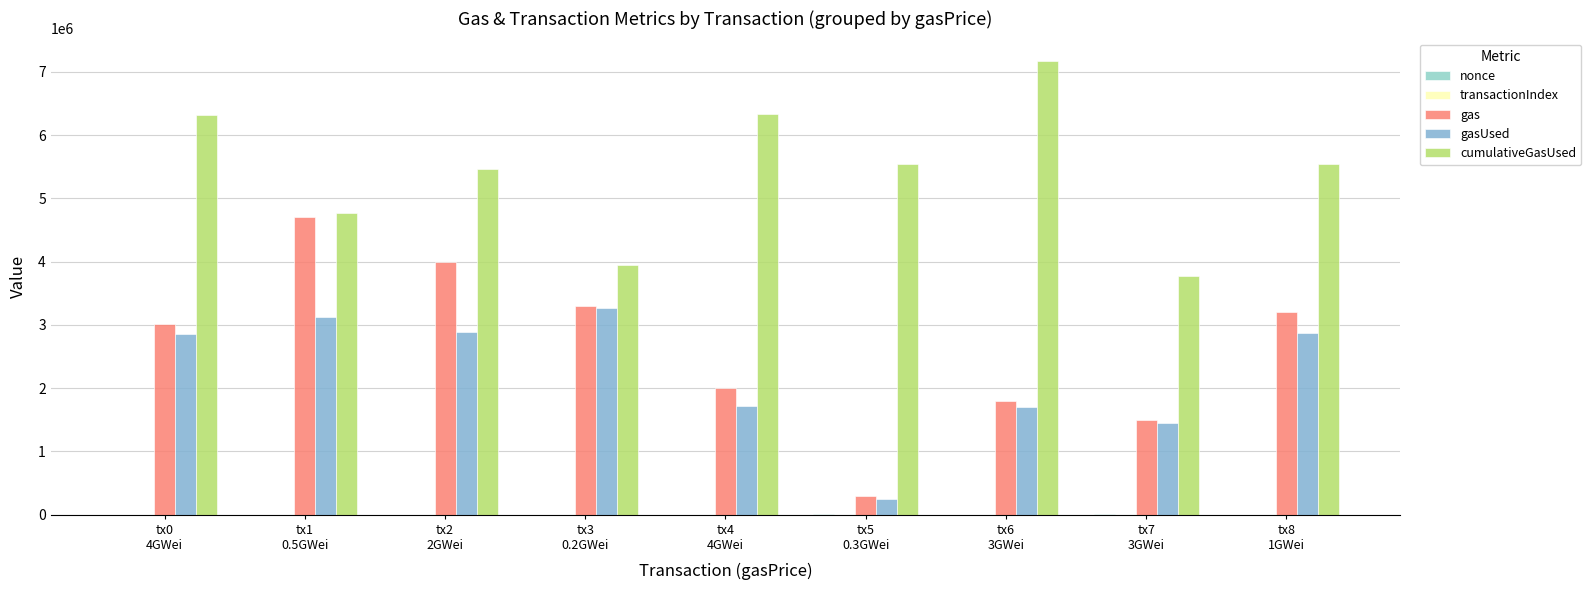

What is the difference between the maximum and minimum values in the gasUsed series?

3028861